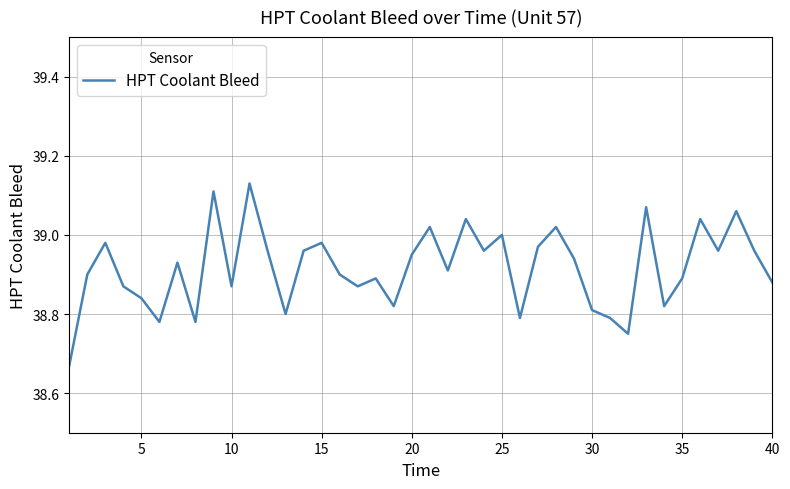

What is the difference between the maximum and minimum values?

0.5